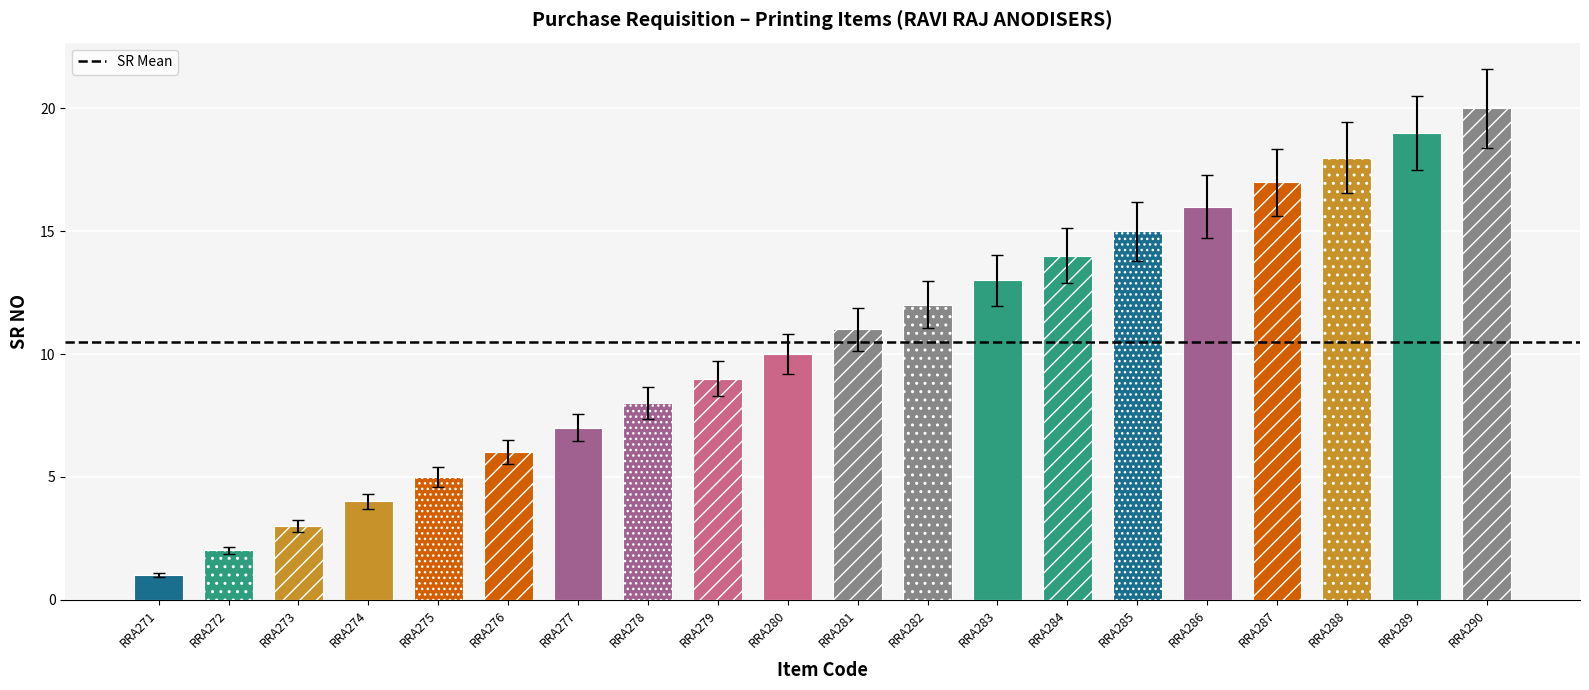

The value at RRA282 is 11.0. True or false?

True